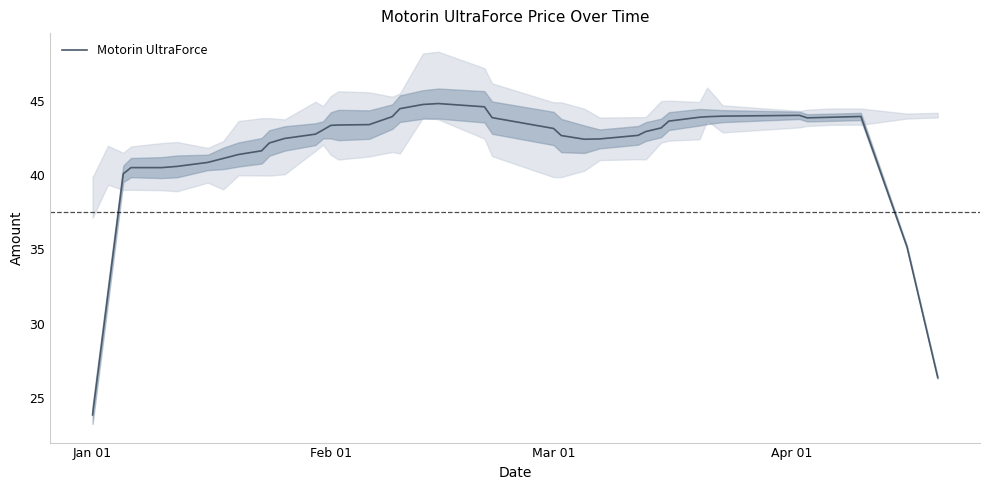

Which category has the lowest value in the Motorin UltraForce series?

Jan 01